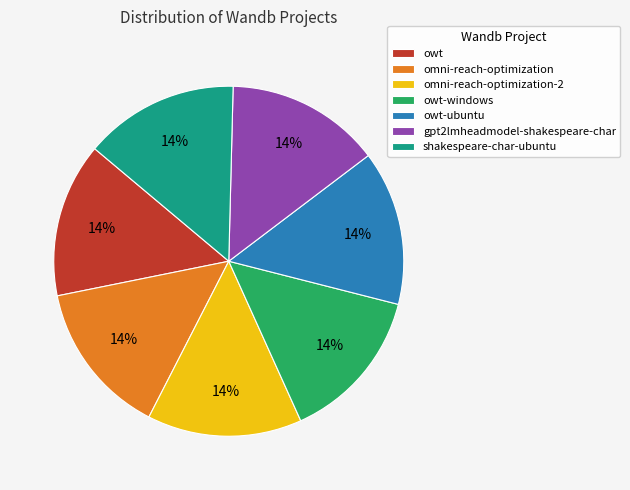

What is the ratio of the value at owt-ubuntu to the value at omni-reach-optimization-2?

1.0